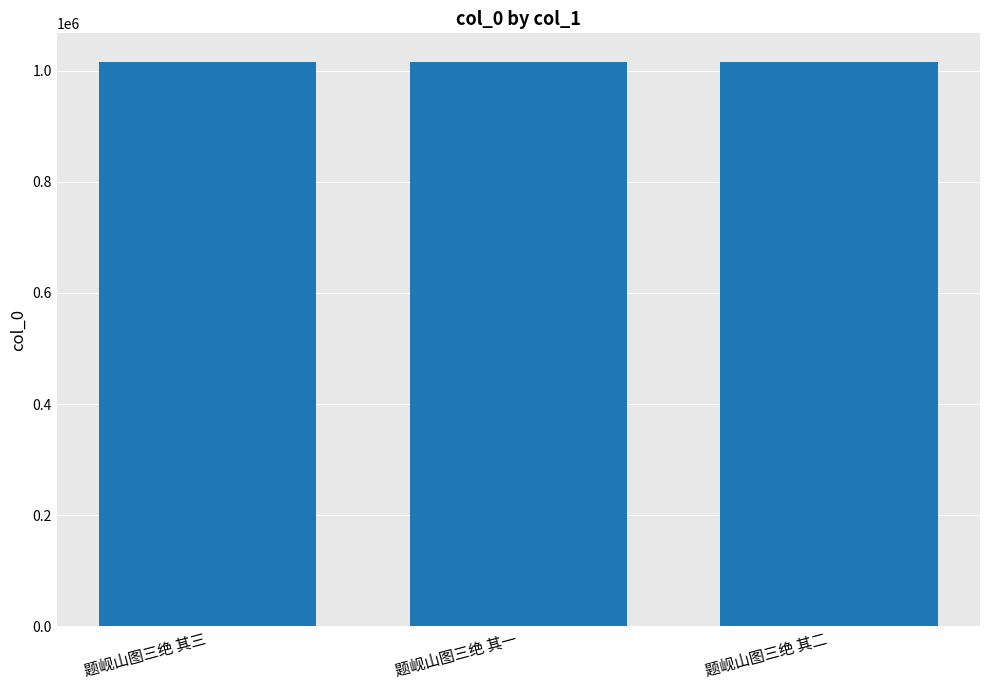

What is the label of the 1st bar from the left?

题岘山图三绝 其三